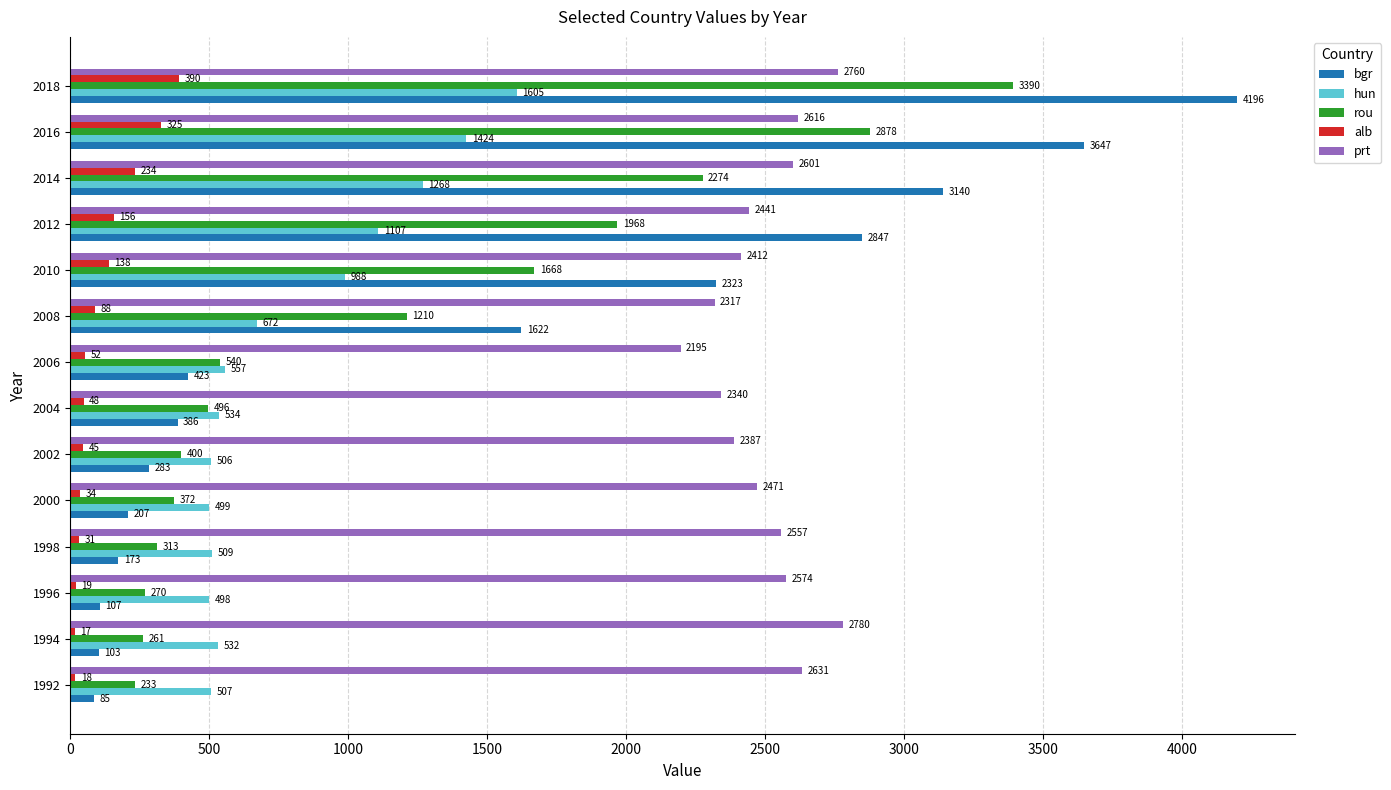

What is the difference between the highest and lowest values at 2000?

2437